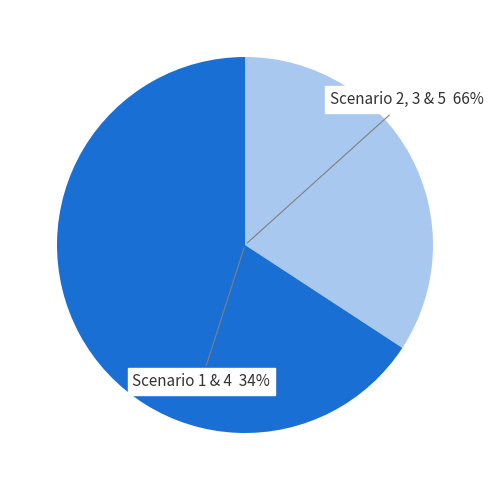

True or false: Scenario 3 accounts for 22% of the total.

True